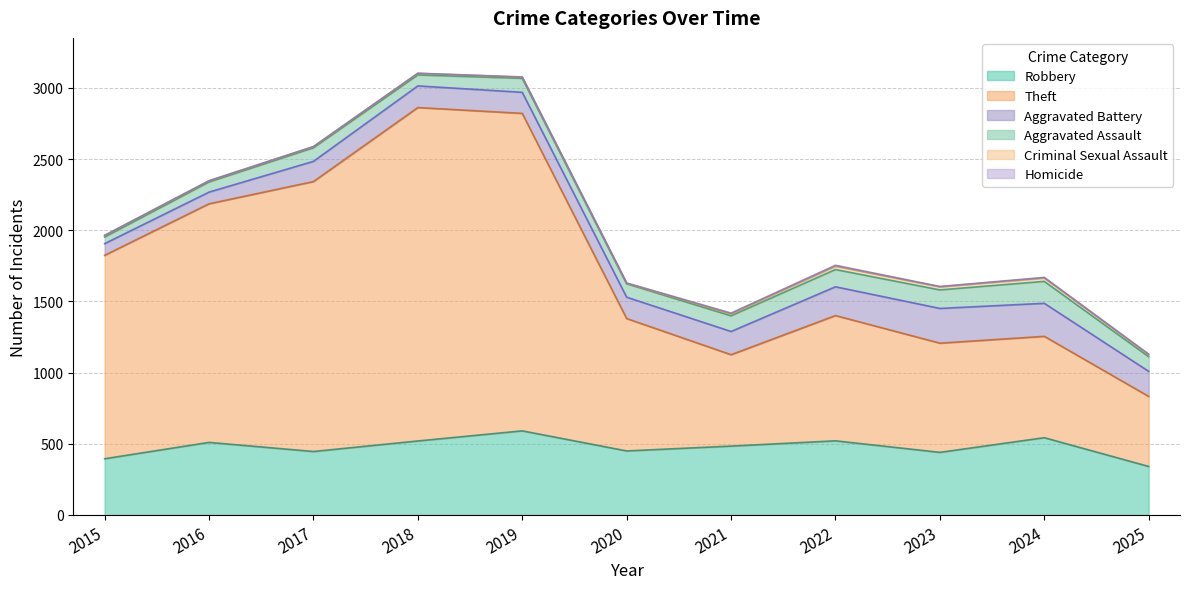

How many values in the Aggravated Battery series are below 152?

5